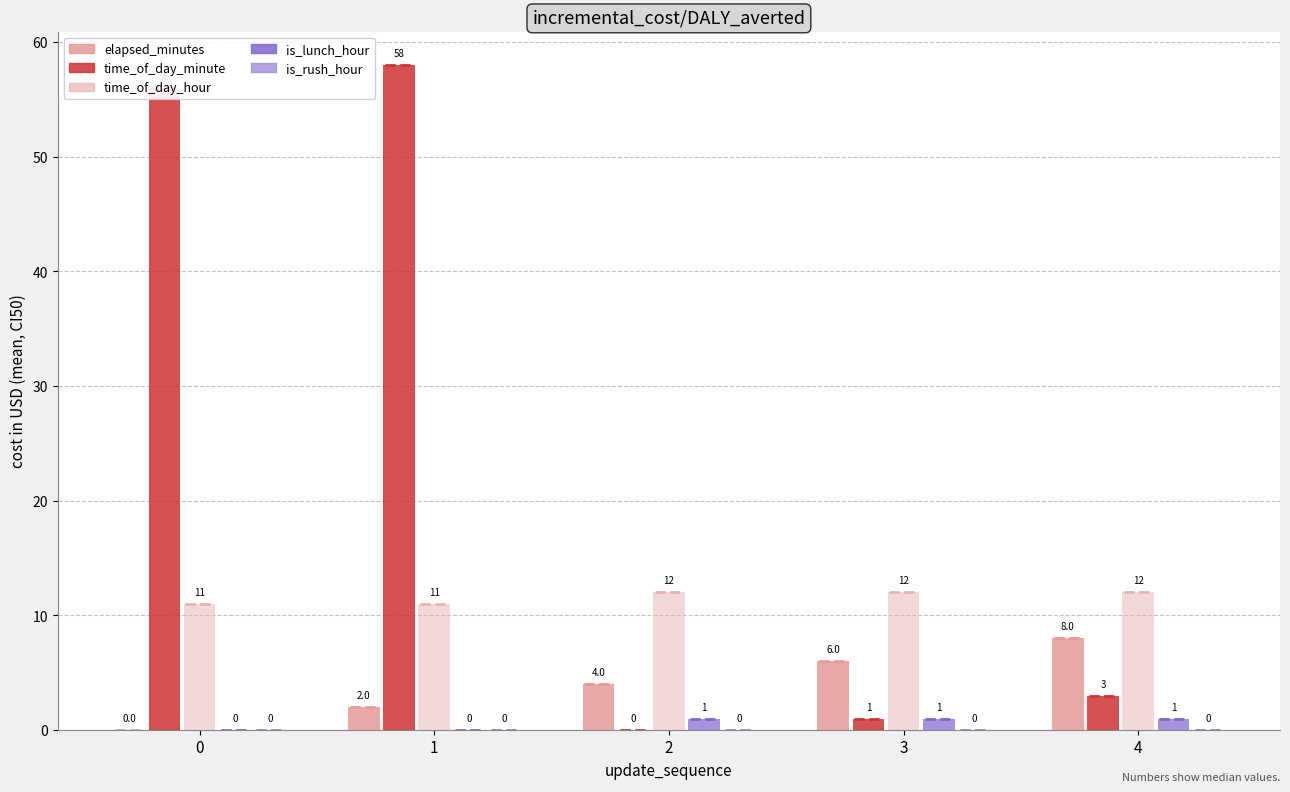

Between 1 and 3, which series saw the biggest shift?

time_of_day_minute